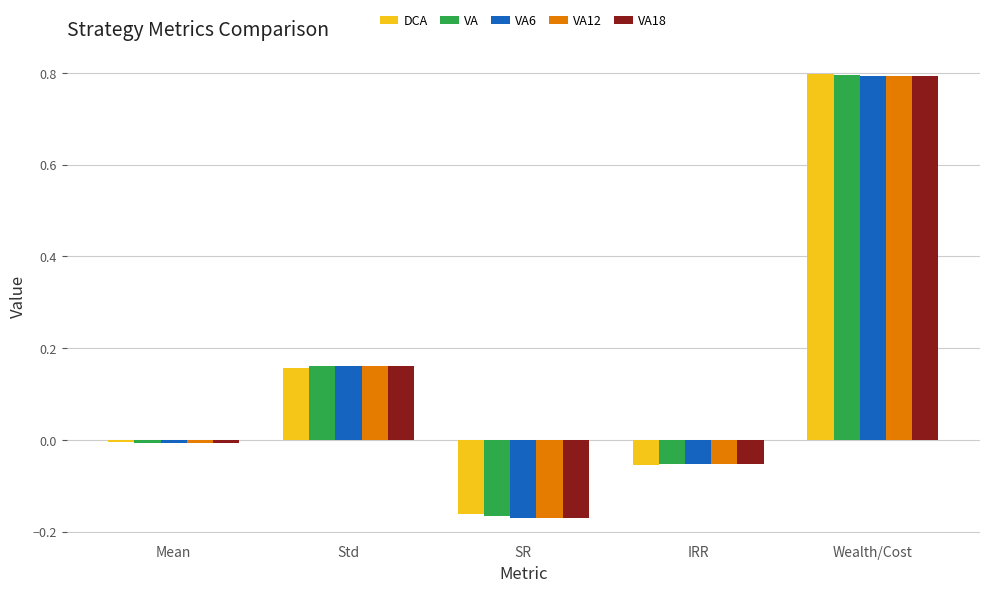

Between Mean and Std, which series saw the biggest shift?

VA18